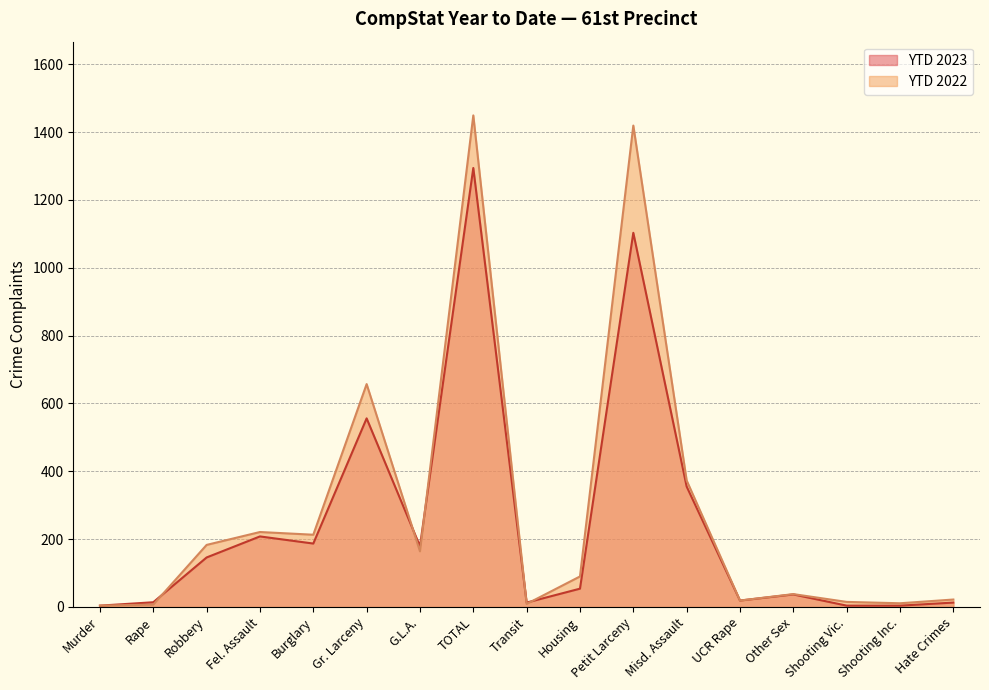

Which series has the largest total across all categories?

YTD 2022